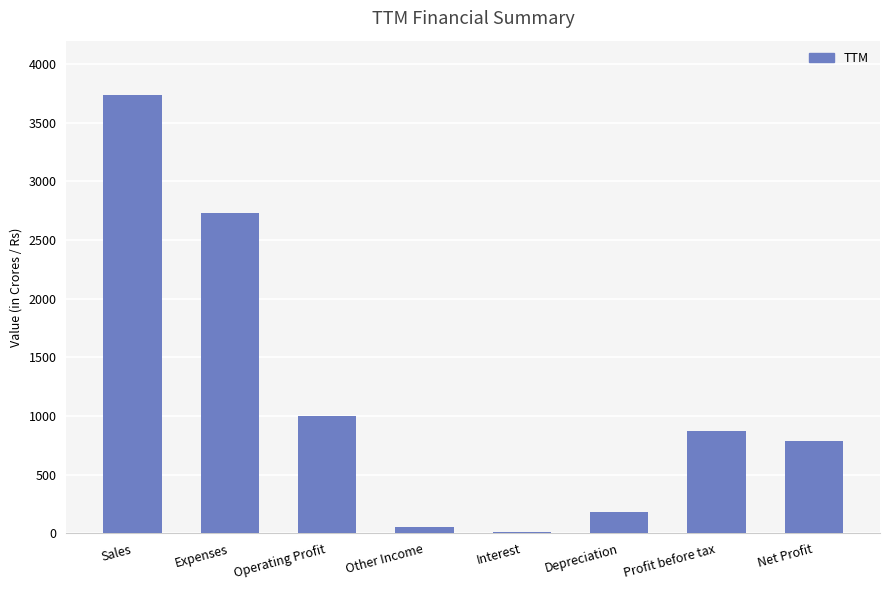

What is the sum of all values?

9381